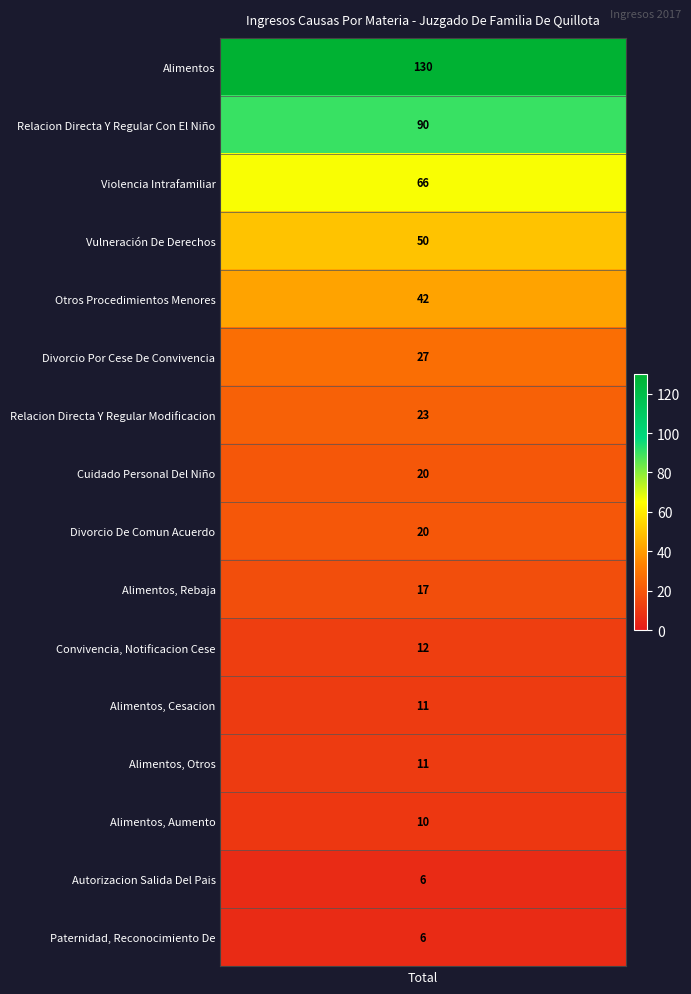

What is the change in value from Violencia Intrafamiliar to Alimentos, Otros?

-55